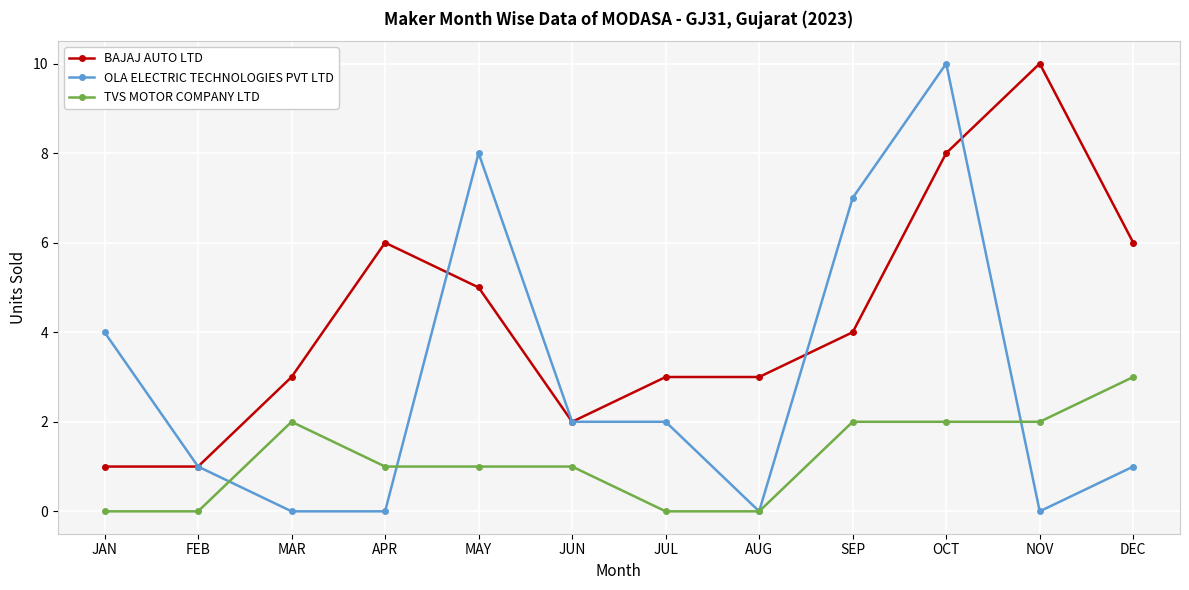

At DEC, list the series in order from smallest to largest.

OLA ELECTRIC TECHNOLOGIES PVT LTD, TVS MOTOR COMPANY LTD, BAJAJ AUTO LTD